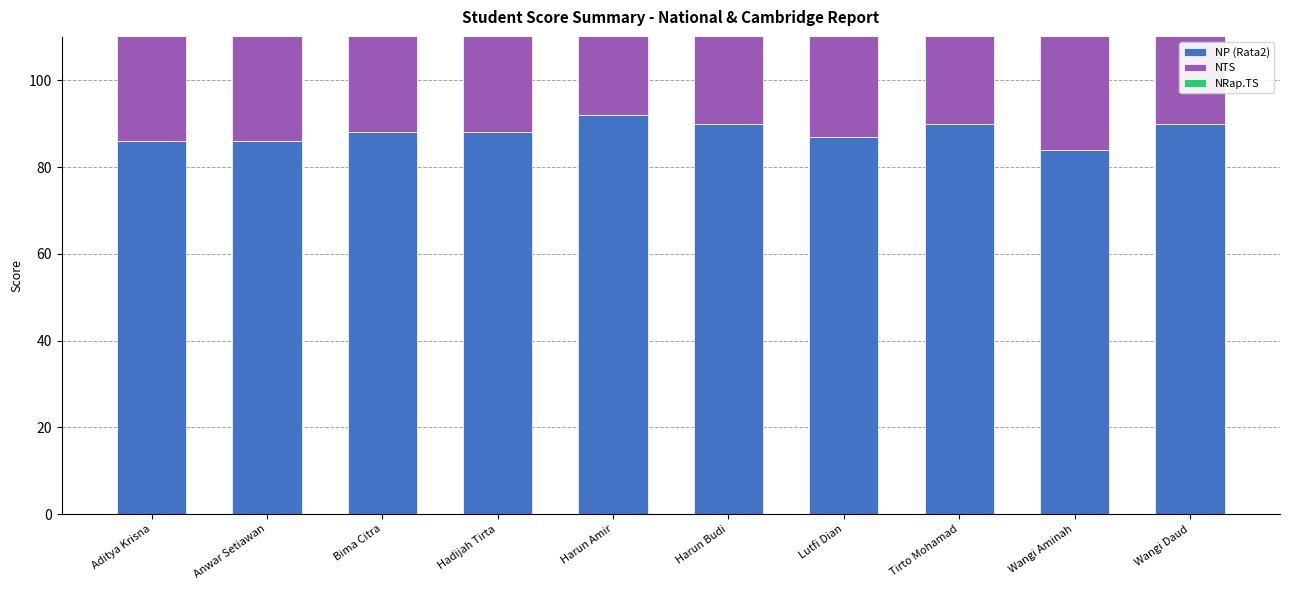

Reading left to right, extract all data points from this chart.

NP (Rata2): Aditya Krisna=86	Anwar Setiawan=86	Bima Citra=88	Hadijah Tirta=88	Harun Amir=92	Harun Budi=90	Lutfi Dian=87	Tirto Mohamad=90	Wangi Aminah=84	Wangi Daud=90
NTS: Aditya Krisna=96	Anwar Setiawan=79	Bima Citra=83	Hadijah Tirta=91	Harun Amir=89	Harun Budi=83	Lutfi Dian=79	Tirto Mohamad=85	Wangi Aminah=87	Wangi Daud=89
NRap.TS: Aditya Krisna=90	Anwar Setiawan=83	Bima Citra=86	Hadijah Tirta=89	Harun Amir=91	Harun Budi=87	Lutfi Dian=84	Tirto Mohamad=88	Wangi Aminah=85	Wangi Daud=90